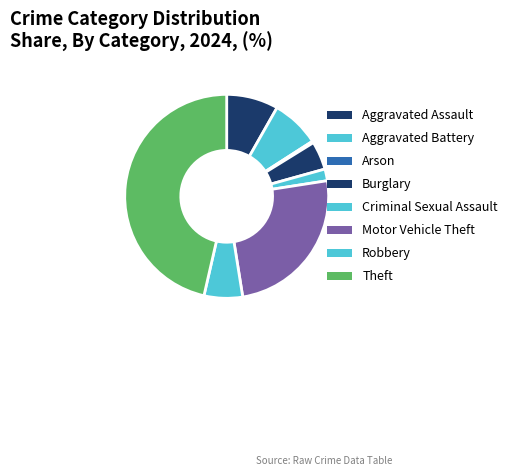

Count the number of slices in the pie.

8